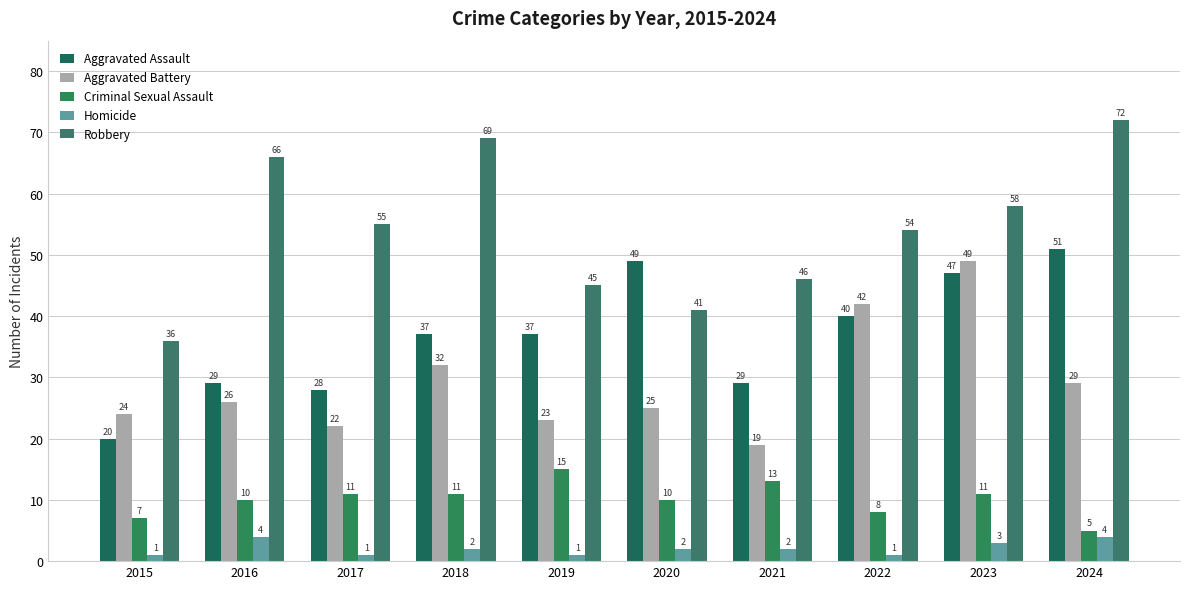

Is the value of Aggravated Assault at 2017 greater than the value of Aggravated Battery at 2024?

No